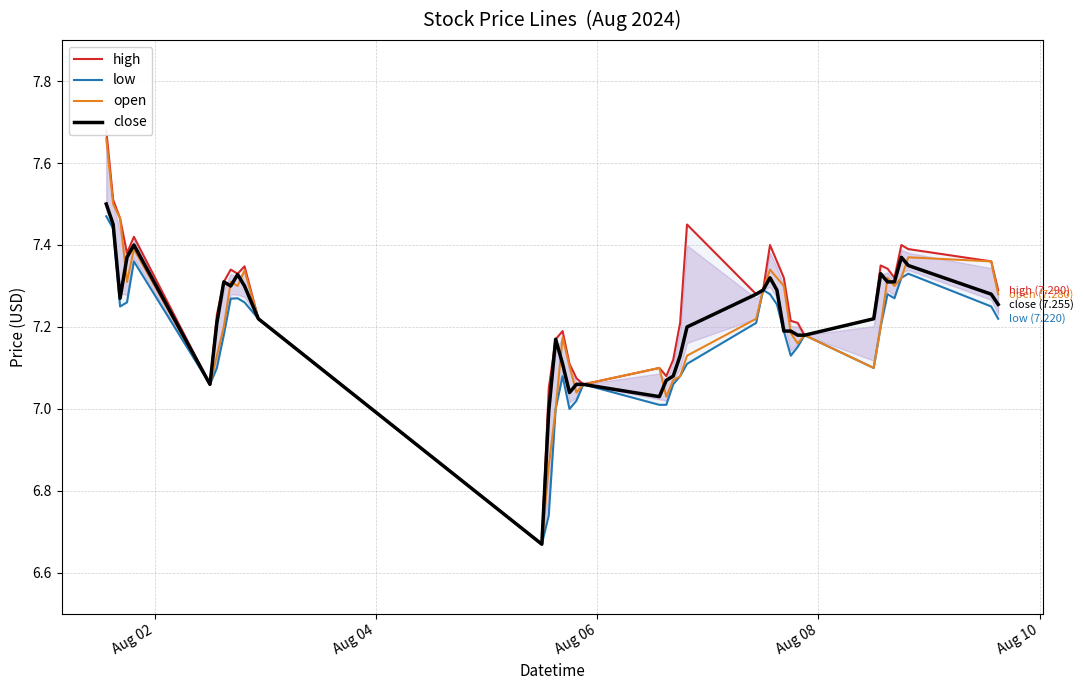

What is the highest value of the open series?

7.7